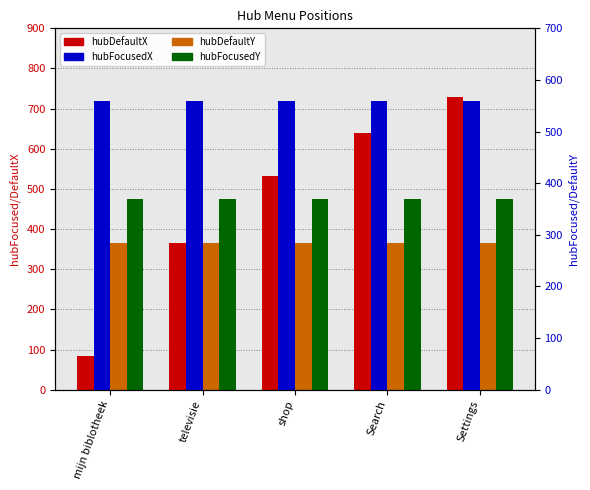

What is the smallest value displayed?

85